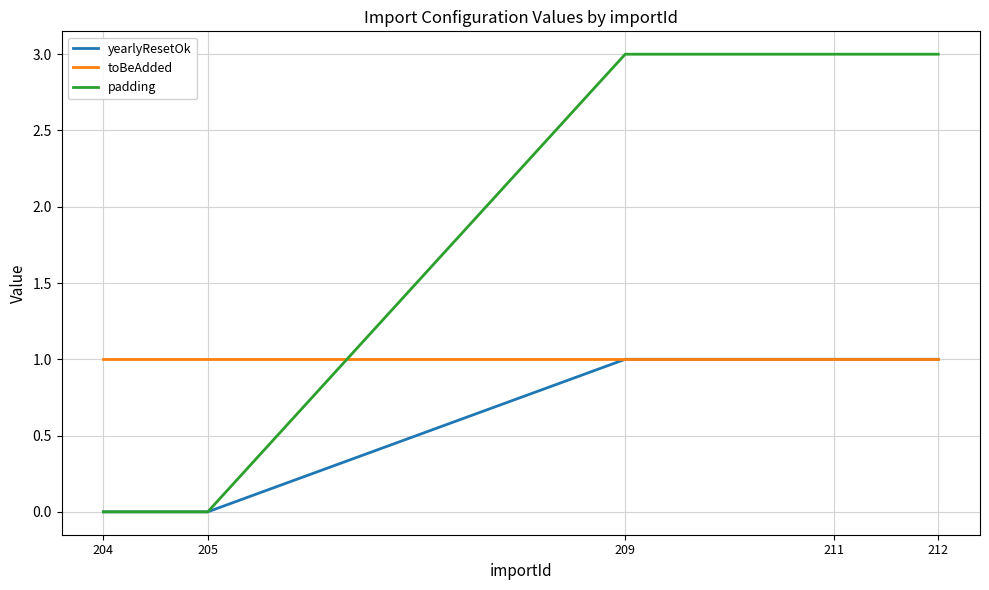

True or false: toBeAdded and padding intersect in this chart.

True